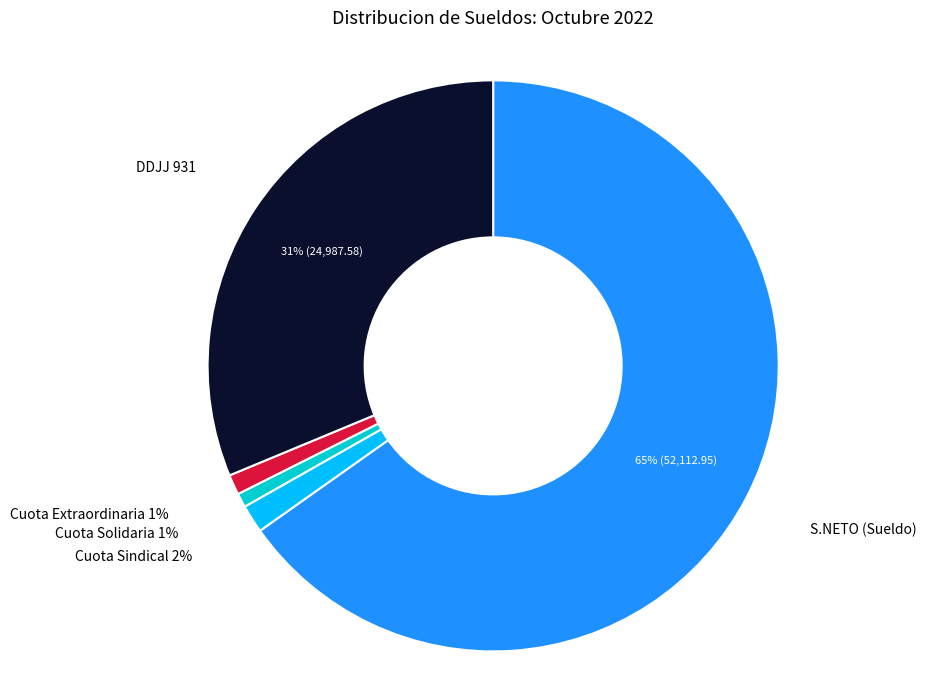

To the nearest percent, what is the difference between the largest and smallest slice percentages?

64%